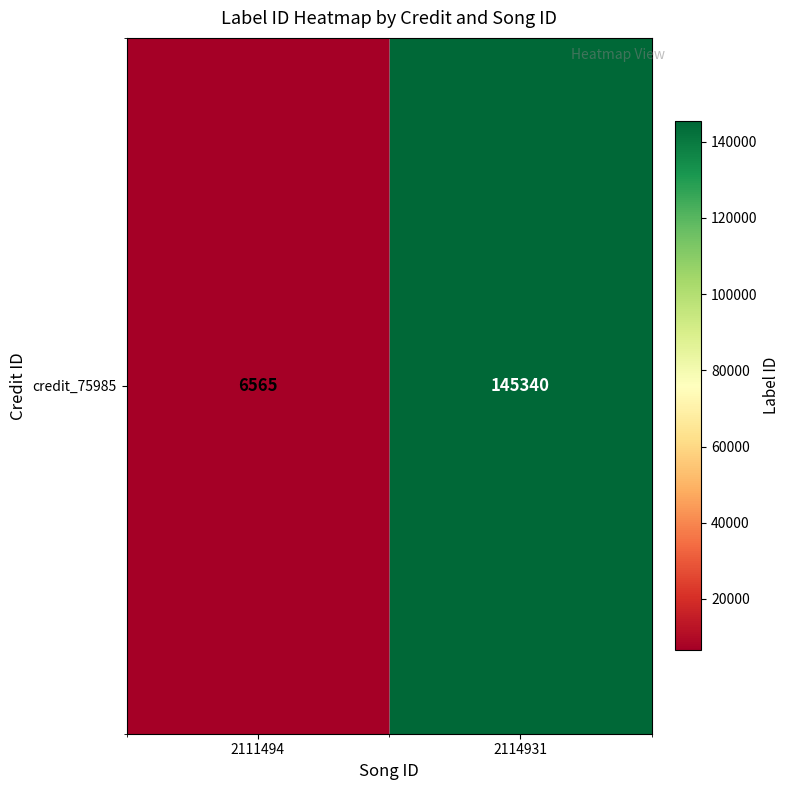

Reading left to right, extract all data points from this chart.

6565	145340